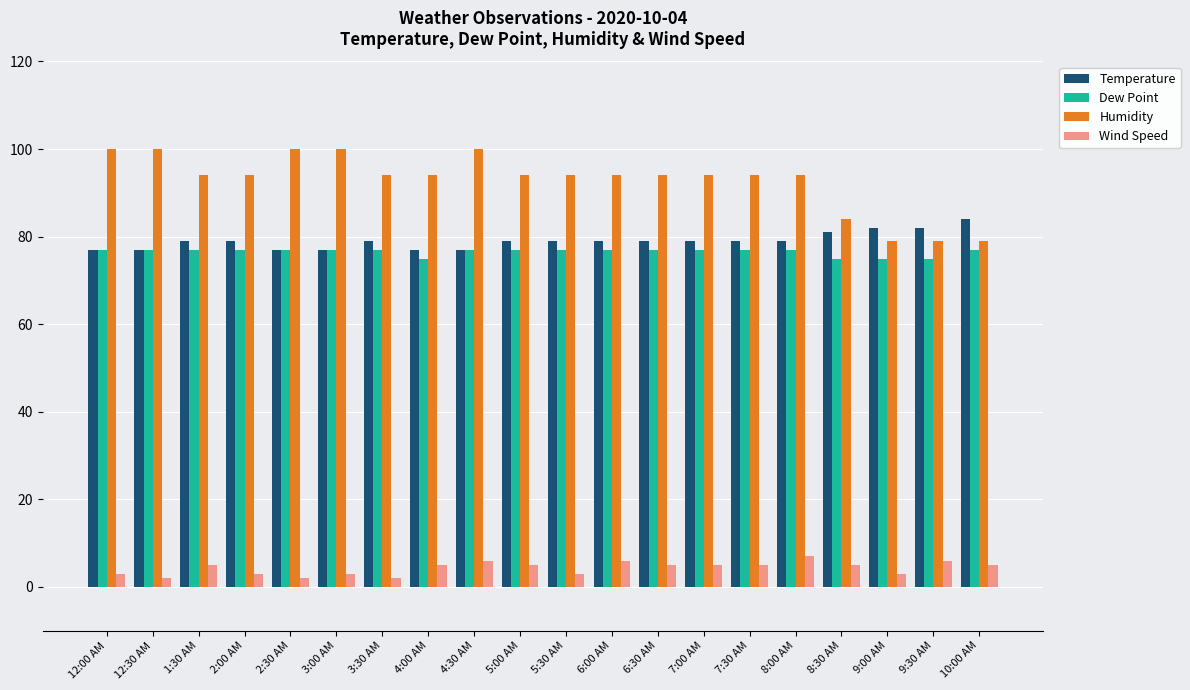

The value of Humidity at 3:30 AM is 26. True or false?

False